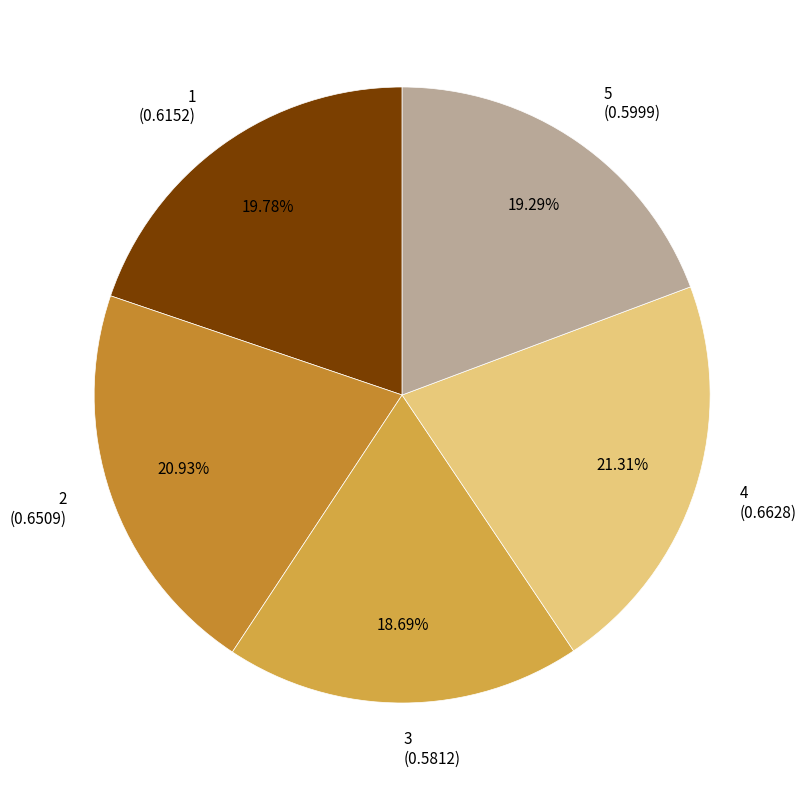

To the nearest percent, what is the difference between the 1 and 2 slice percentages?

1%